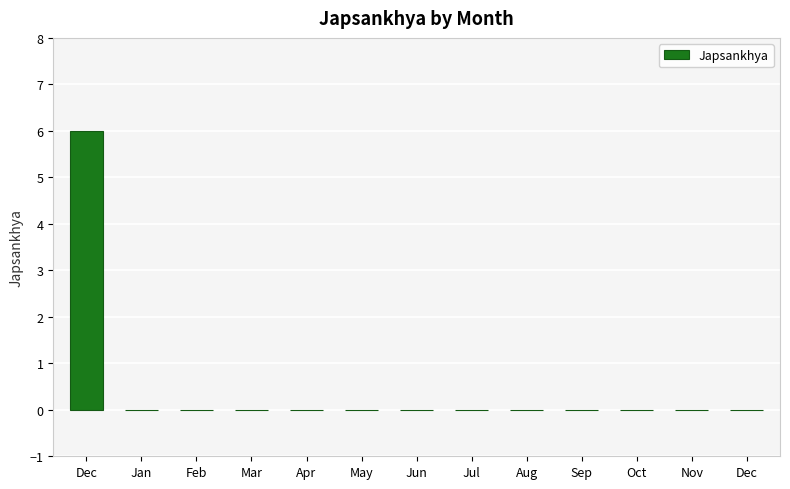

Which category has the lowest value across all series?

Jan